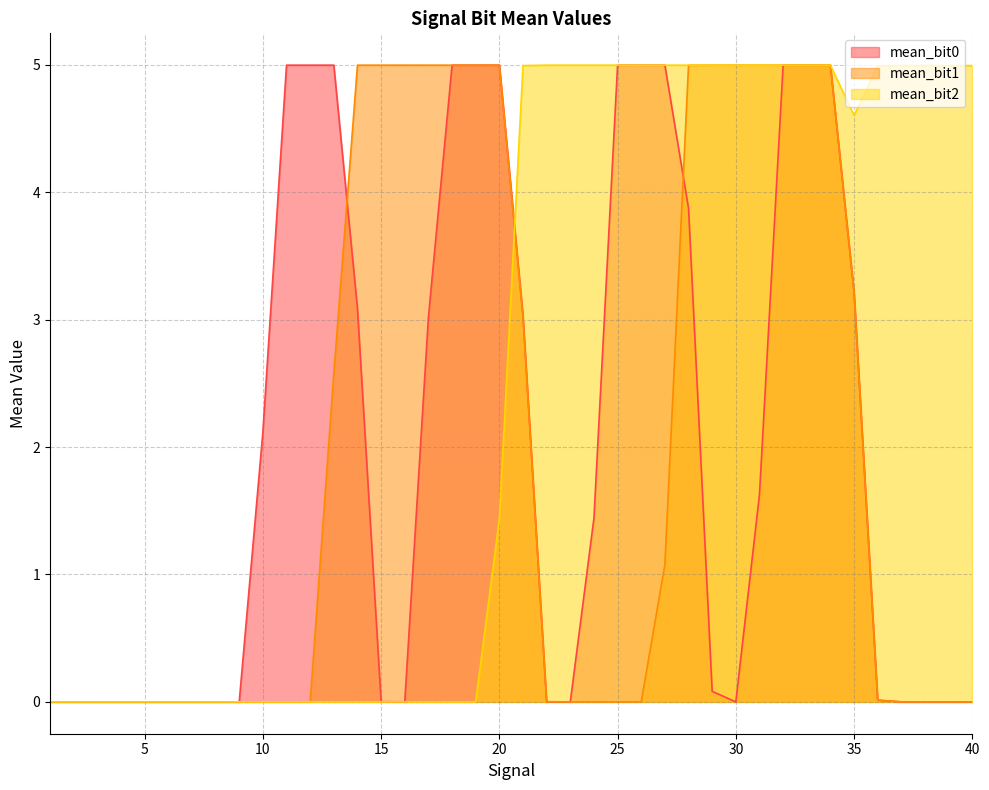

Does the chart display data point markers on the line(s)?

No